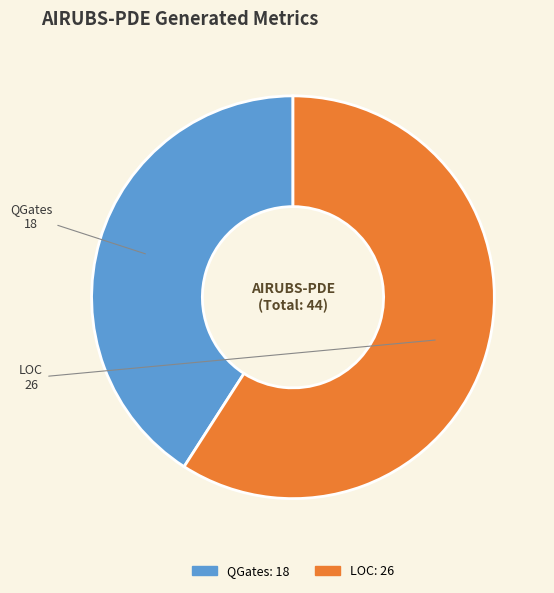

Which category accounts for the majority?

LOC